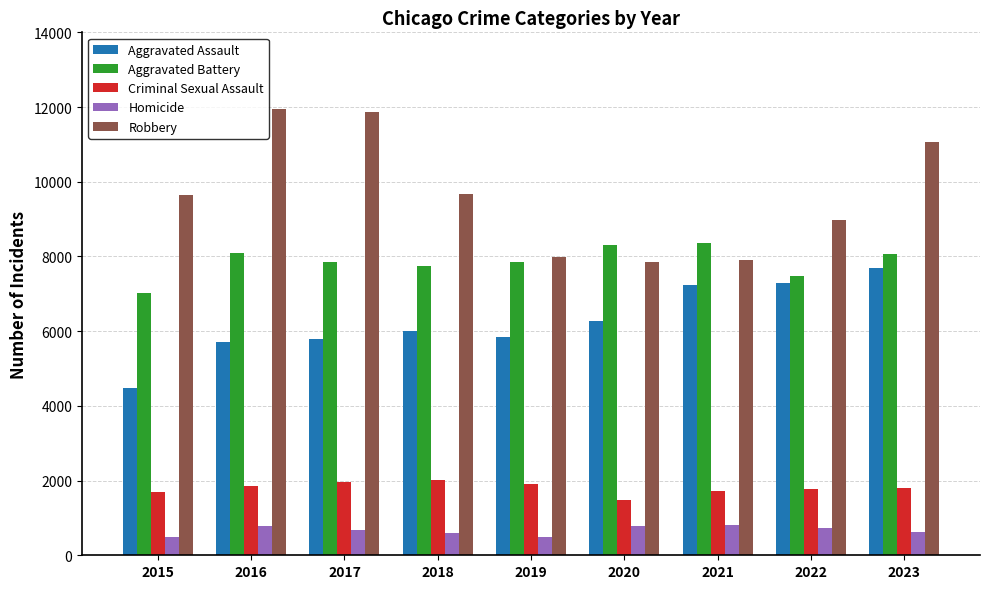

Rank the series at 2021 from highest to lowest value.

Aggravated Battery, Robbery, Aggravated Assault, Criminal Sexual Assault, Homicide